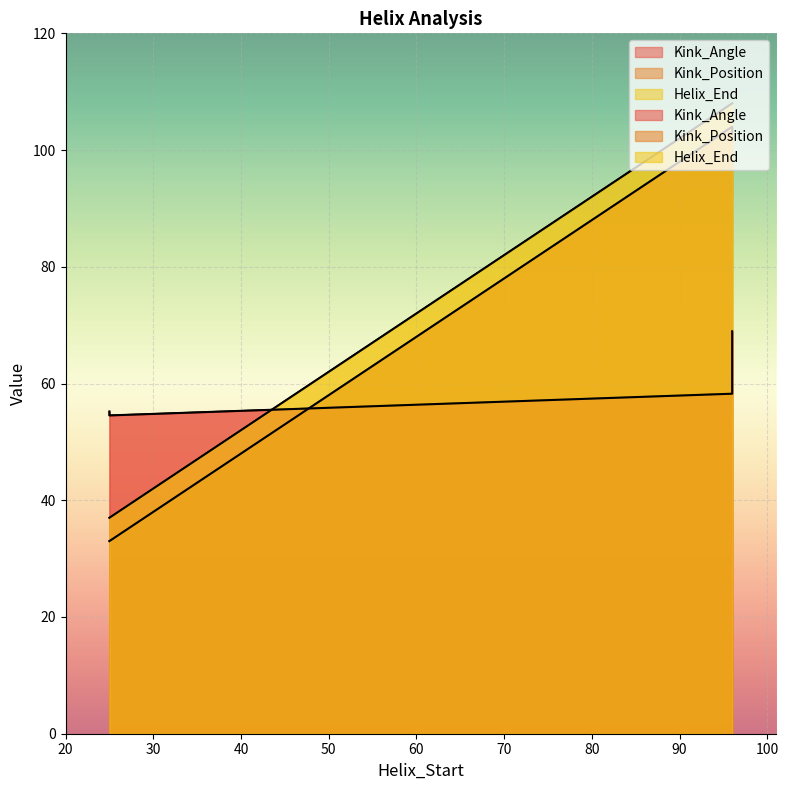

At which category does the chart reach its peak across all series?

96